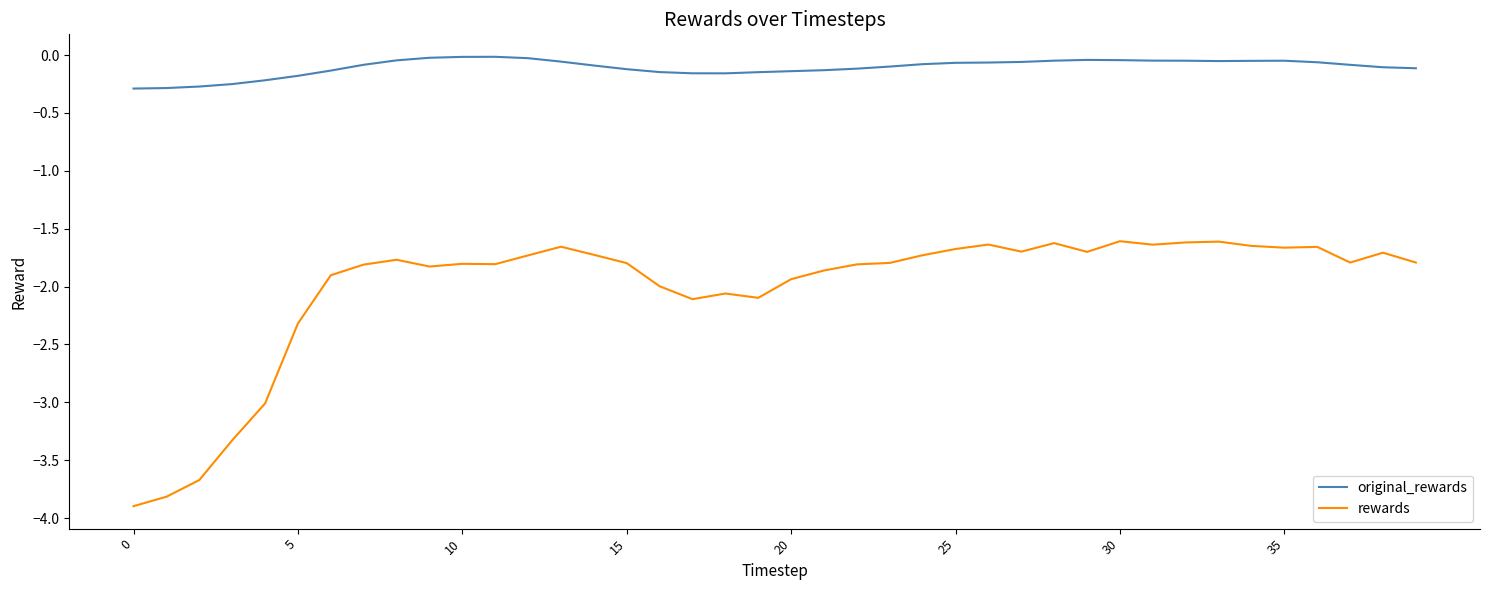

True or false: rewards and original_rewards cross at least once.

False